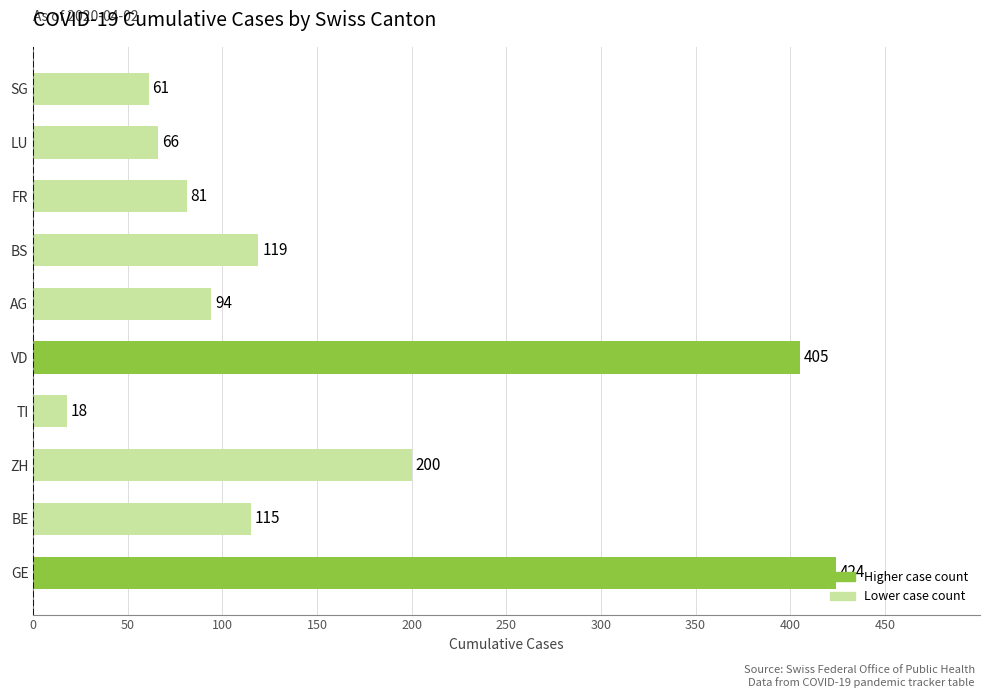

What is the sum of the values at FR and ZH?

281